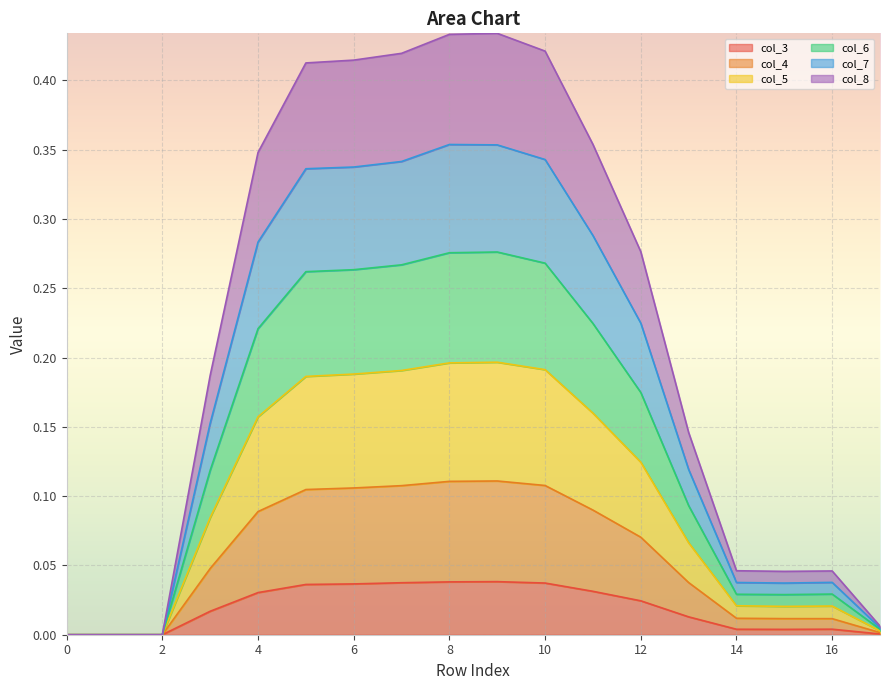

In col_3, how many points are higher than both neighbors (excluding endpoints)?

2